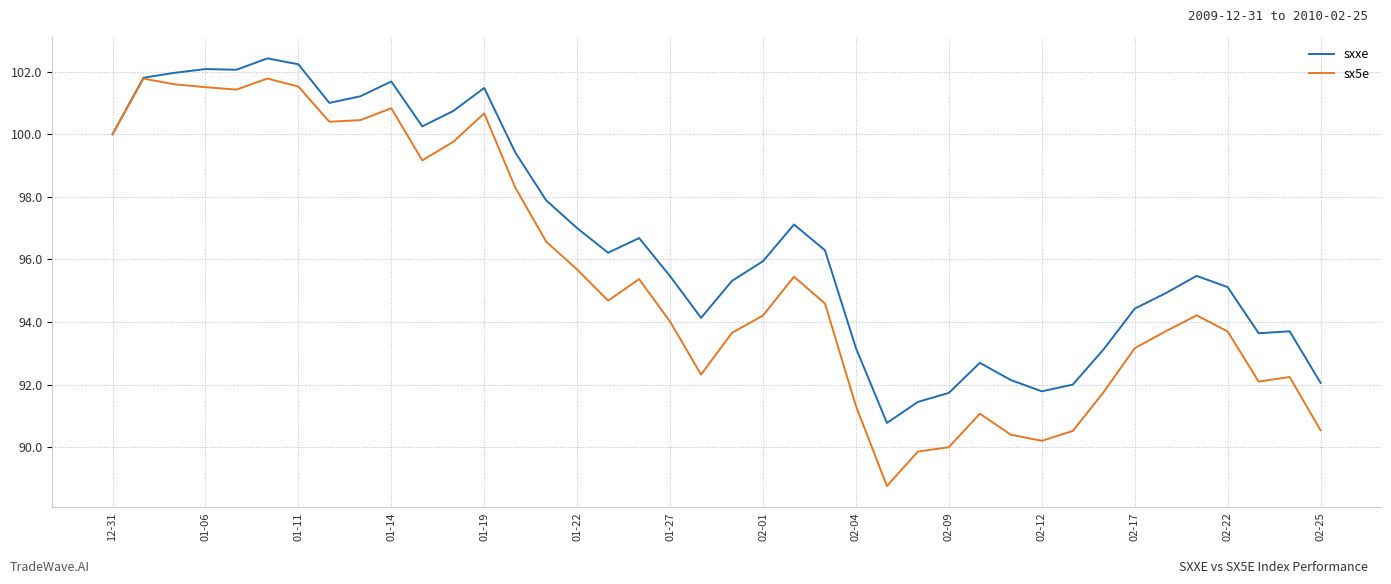

What is the greatest value displayed?

102.4